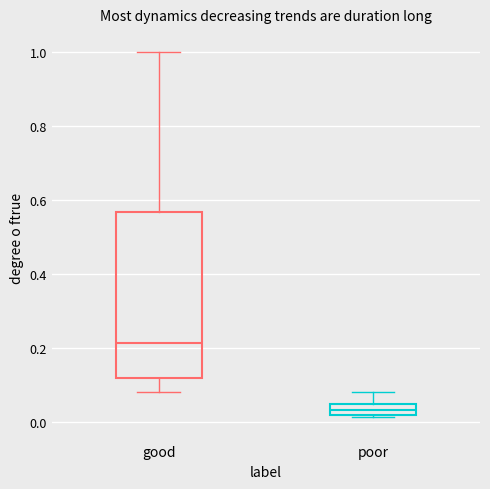

Comparing the boxes themselves (not the whiskers), which one is the tallest?

good